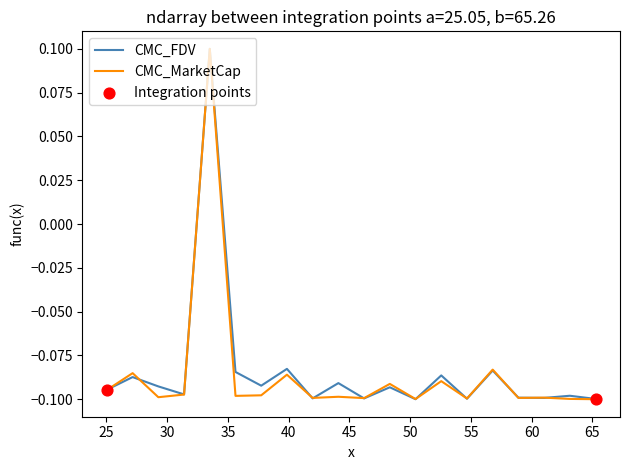

How many lines are shown in the chart?

2